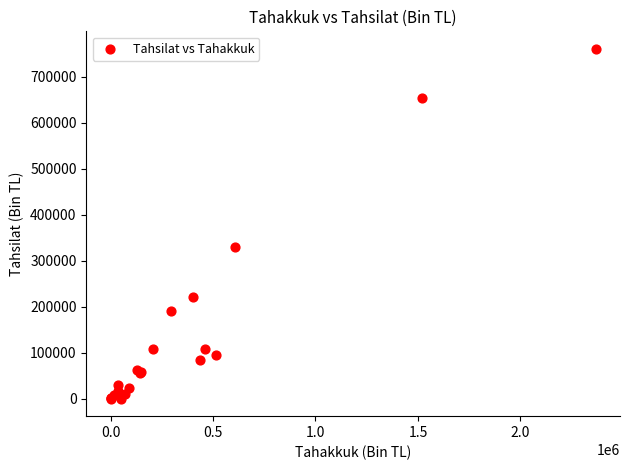

What Y value in the scatter plot is closest to 380225?

329711.0